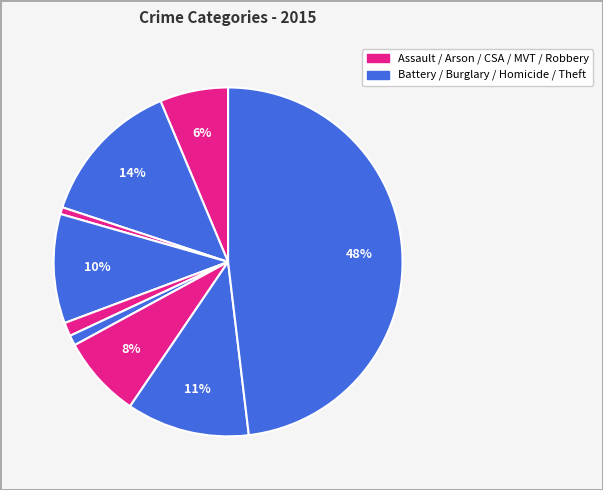

How many slices are in this pie chart?

9